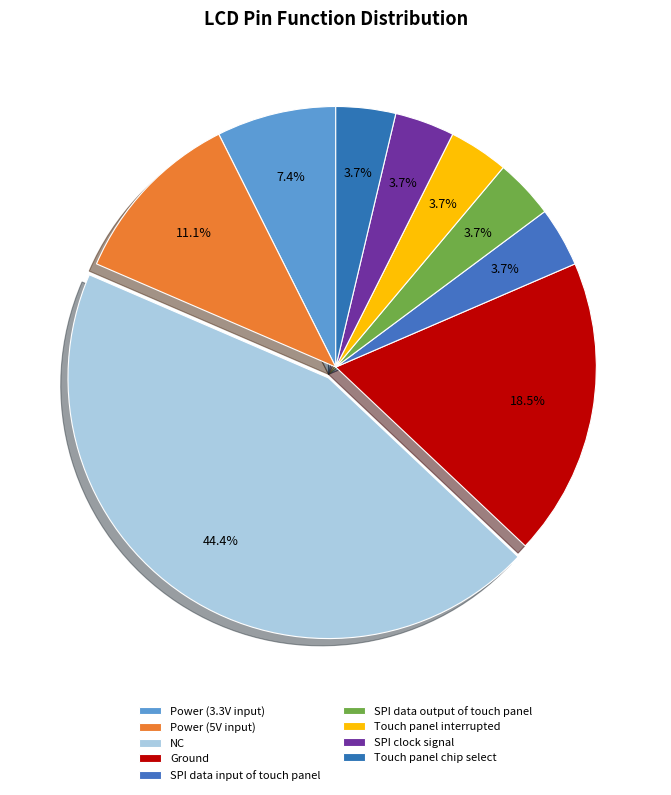

How many slices are in this pie chart?

9